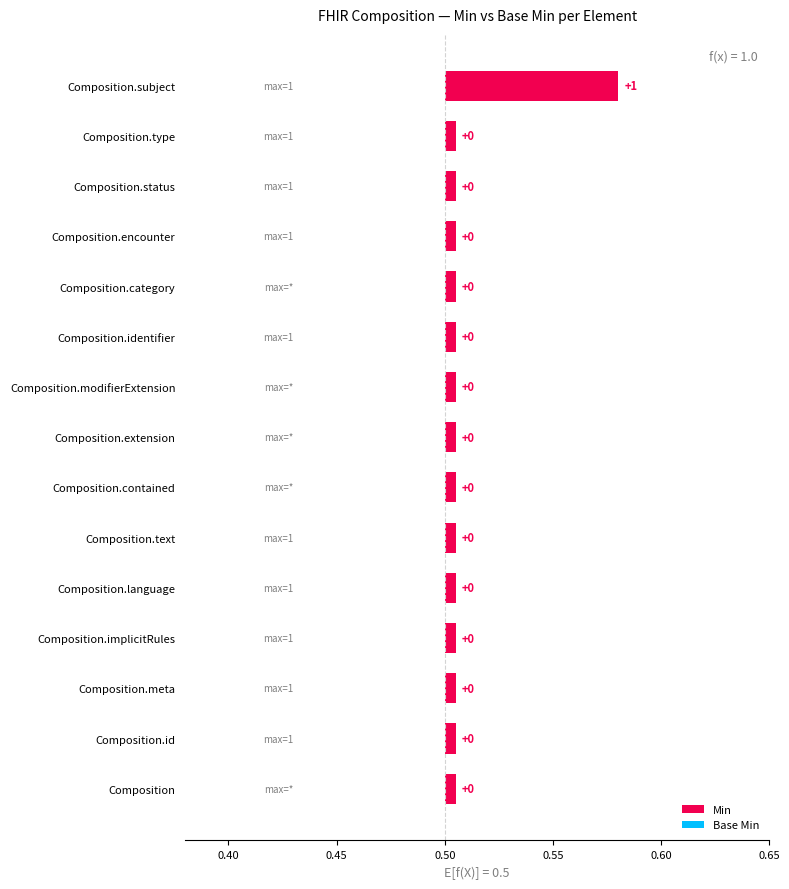

What is the label of the 6th bar from the left?

Composition.text